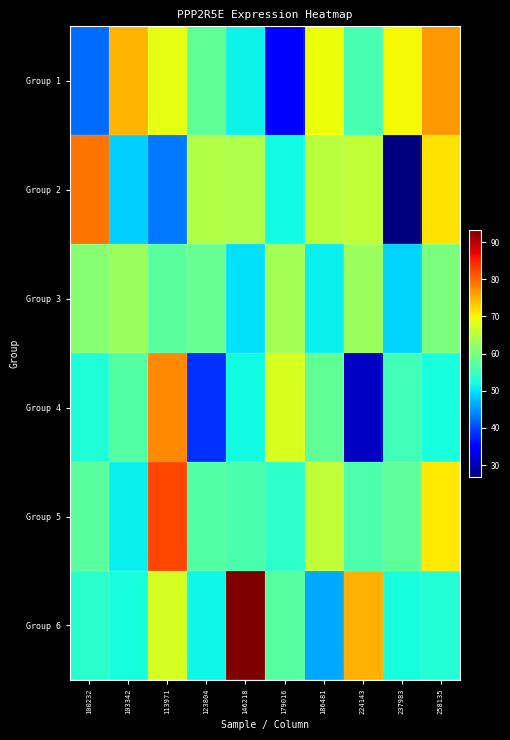

At how many categories does at least one series exceed 73?

6